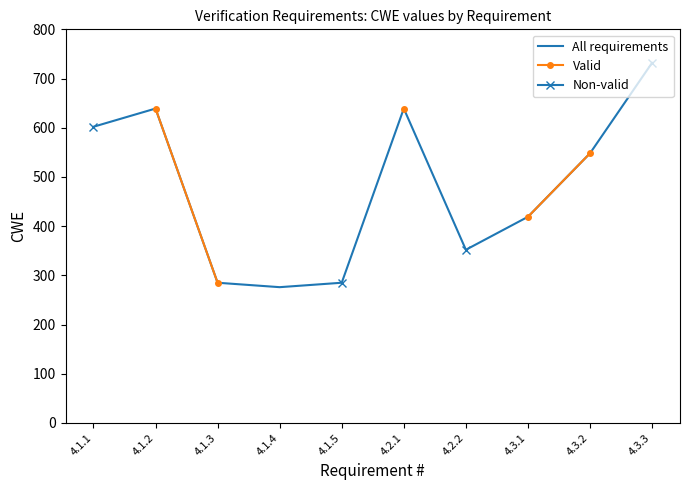

What is the minimum value for All requirements?

276